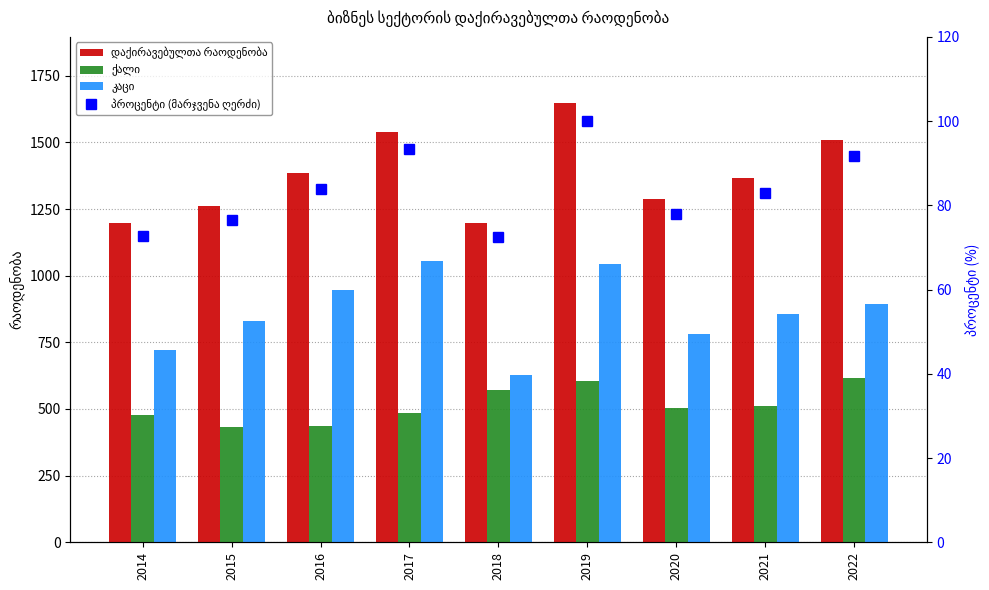

Reading right to left, transcribe all the data shown in this chart.

დაქირავებულთა რაოდენობა: 1510.2	1366.9	1285.9	1648.4	1196.8	1539.1	1383.3	1260.7	1197.2
ქალი: 615.9	511.4	504.3	604.4	570.0	484.4	437.7	431.6	475.6
კაცი: 894.2	855.5	781.6	1044.0	626.8	1054.7	945.6	829.1	721.6
პროცენტი (მარჯვენა ღერძი): 91.6	82.9	78.0	100.0	72.6	93.4	83.9	76.5	72.6